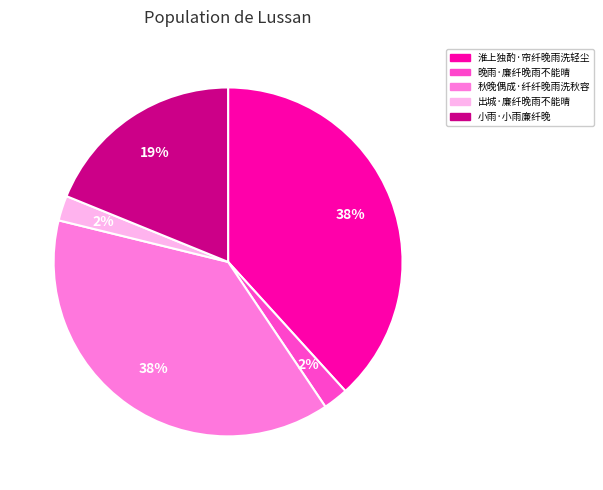

How many slices are in this pie chart?

5